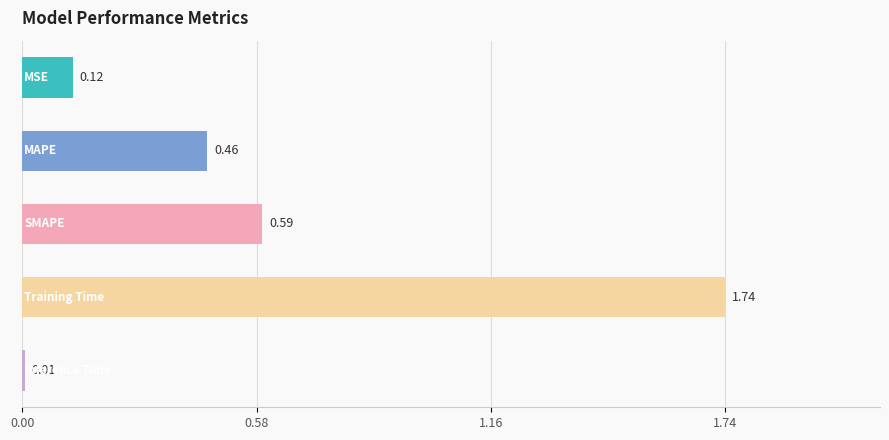

What is the sum of all values?

2.9